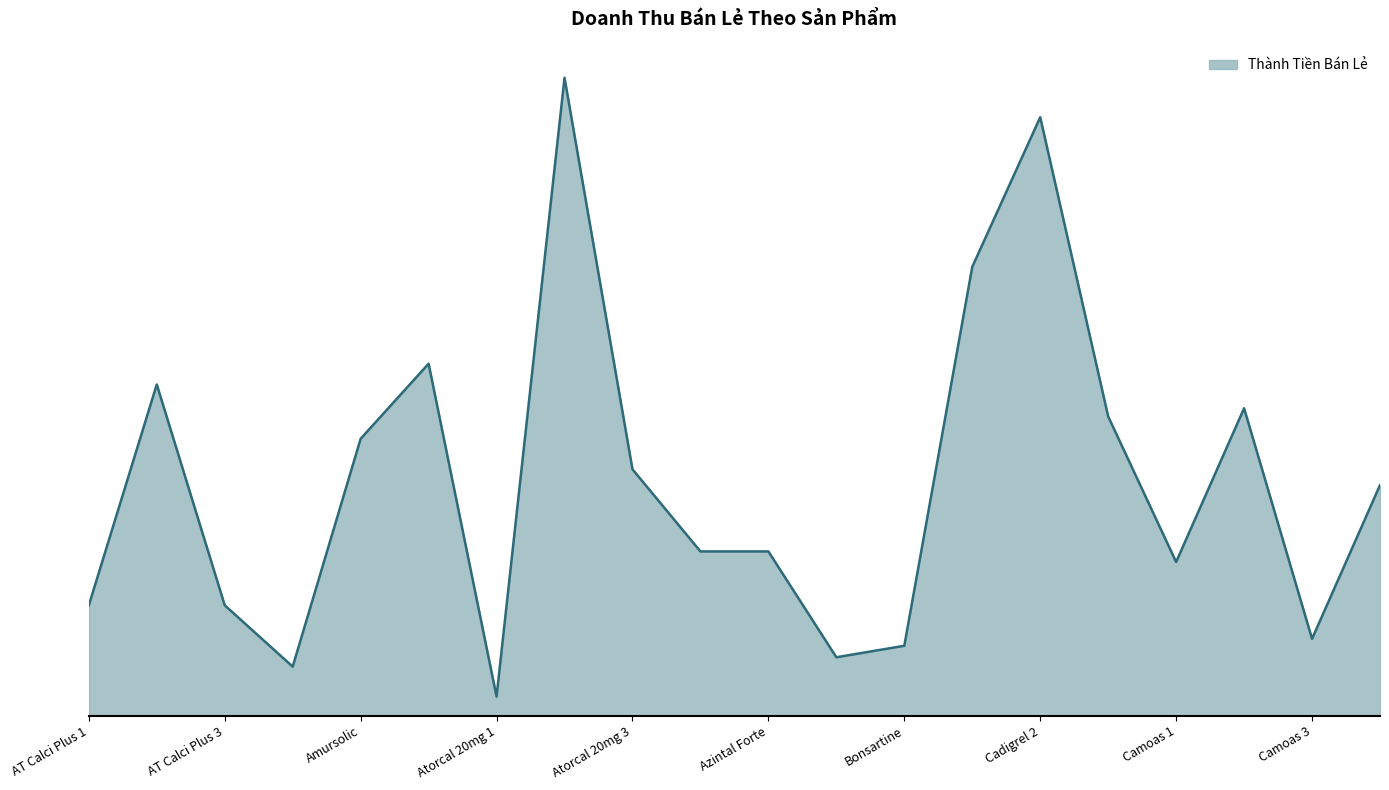

What is the average value?

661677